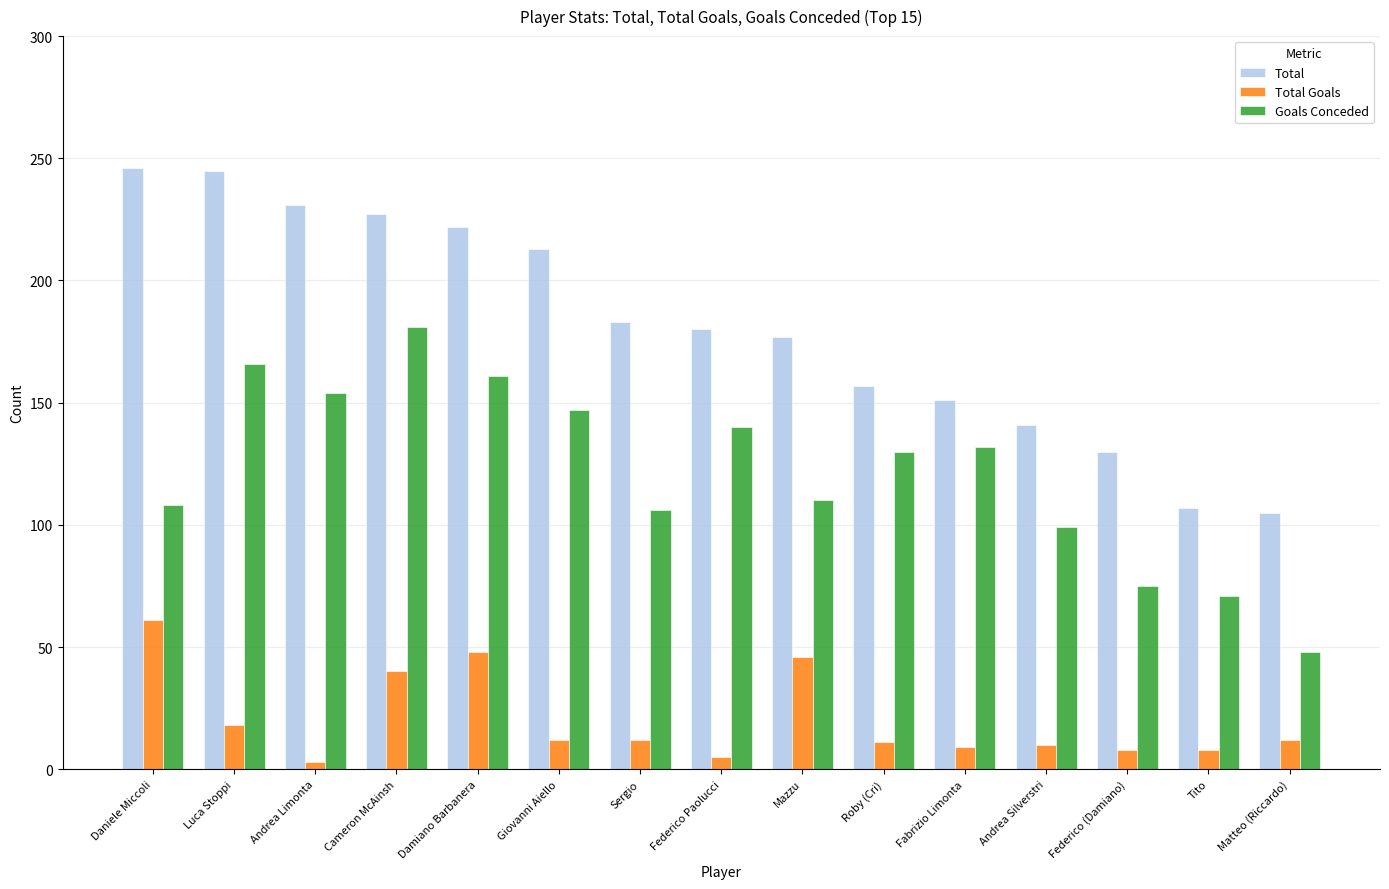

Which series has the widest spread of values?

Total